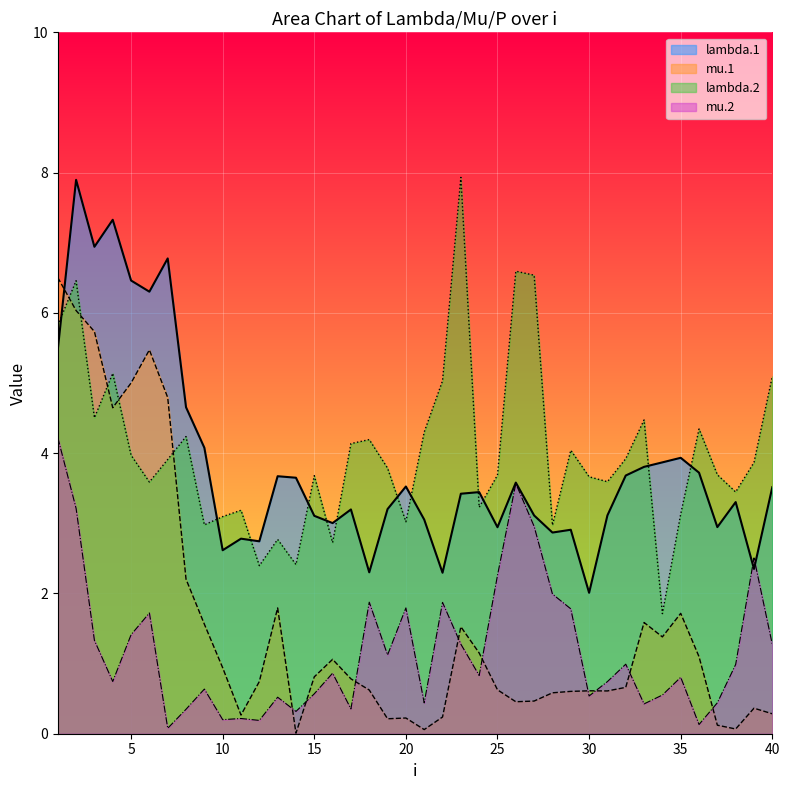

Which category has the lowest value in the lambda.1 series?

30